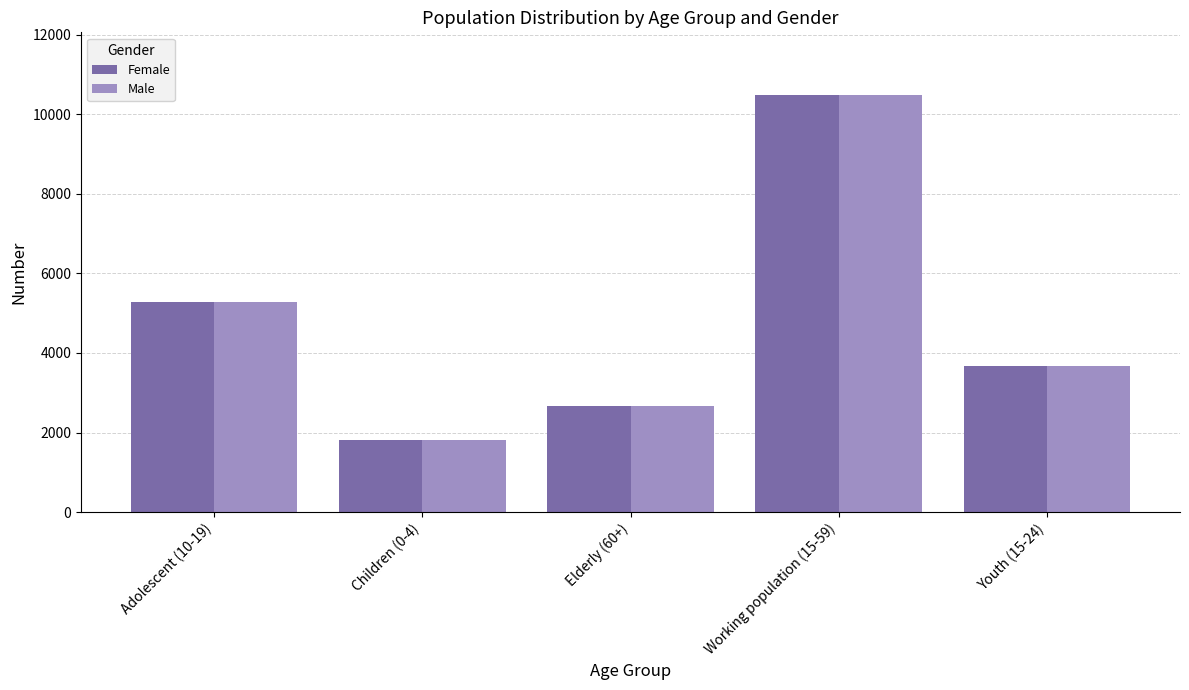

What is the difference between the second highest and minimum values in the Male series?

3465